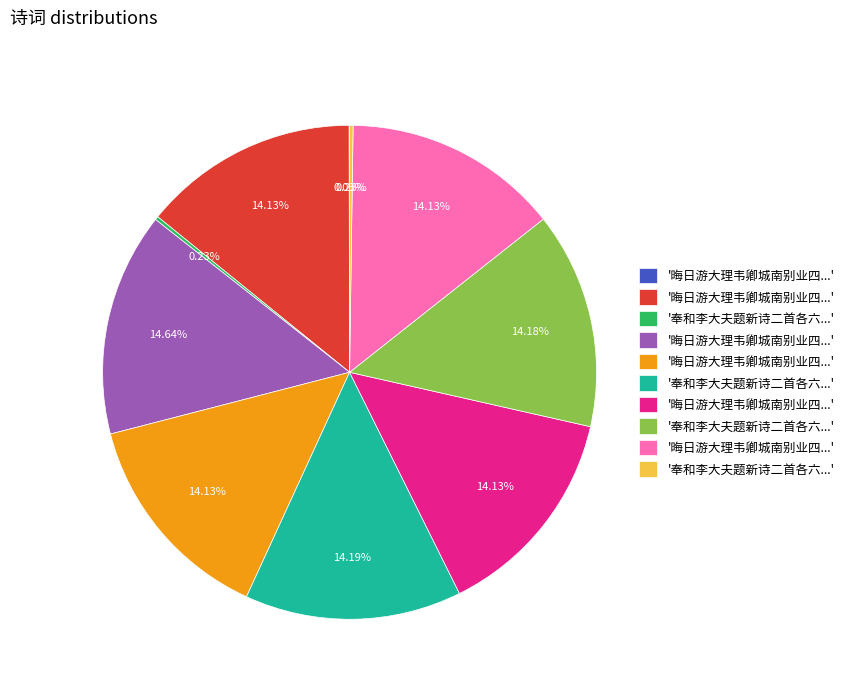

Is there a majority slice in this chart?

No